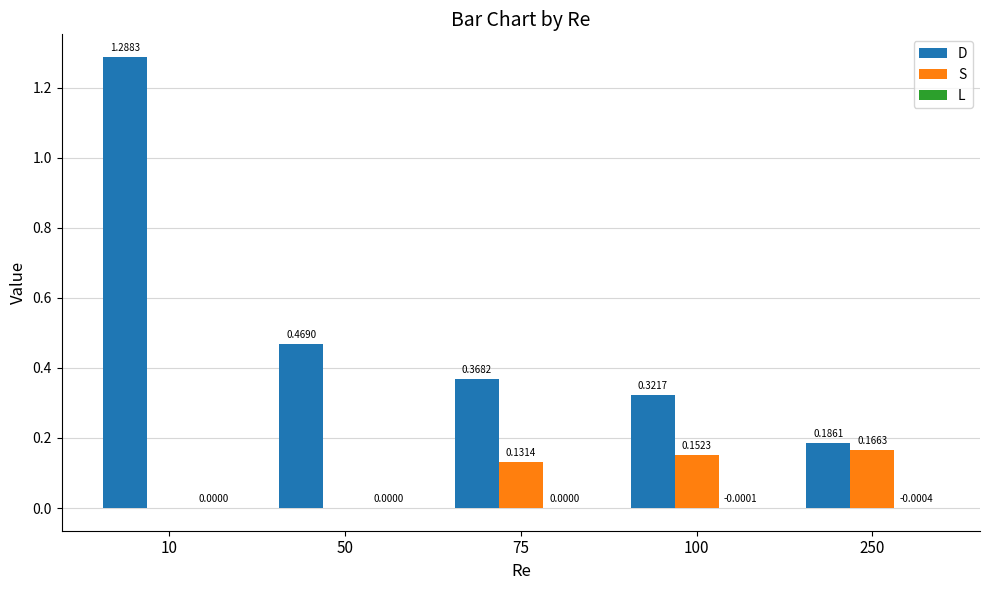

What is the sum of all D values?

2.6